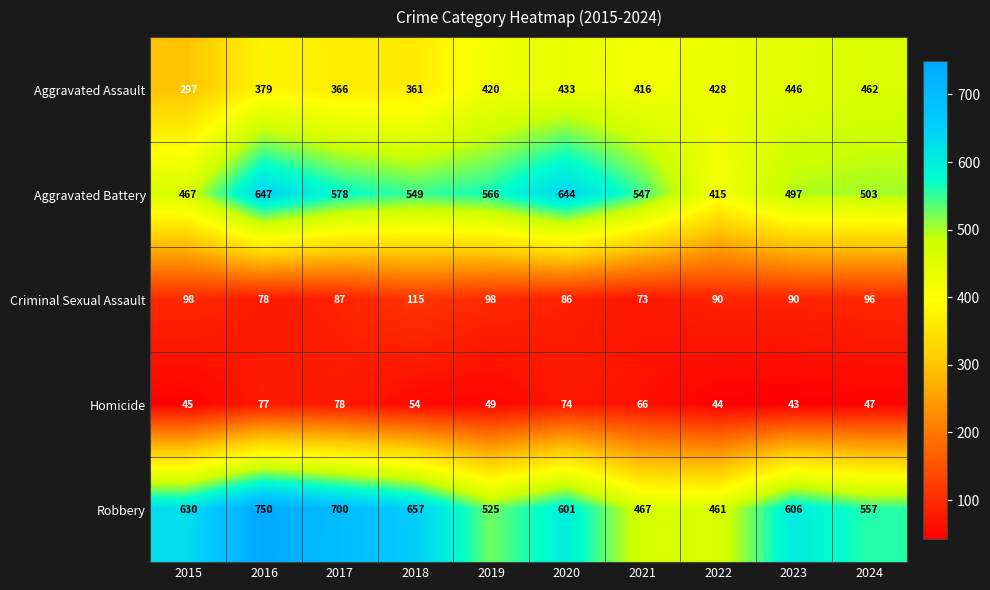

How many data points does each series have?

10